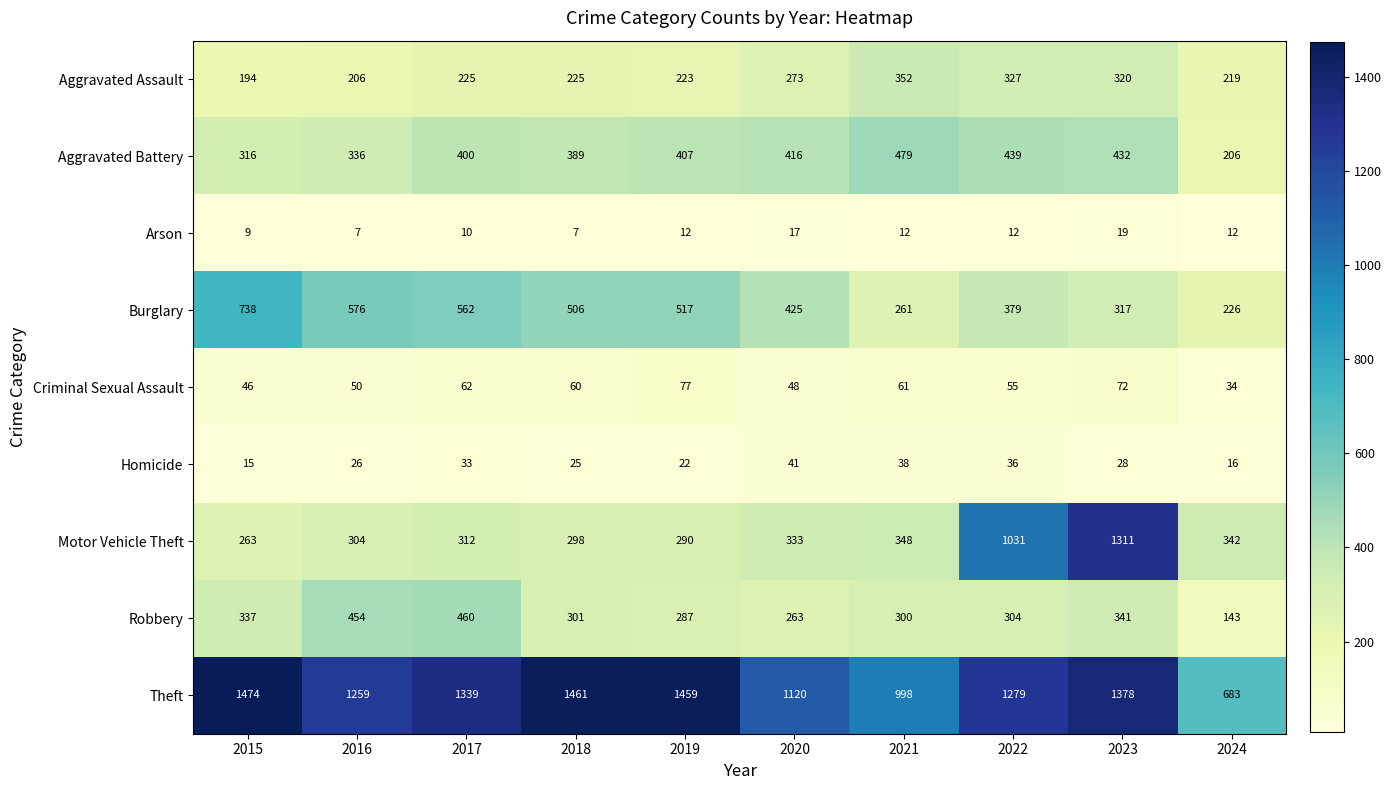

What is the minimum value for Aggravated Assault?

194